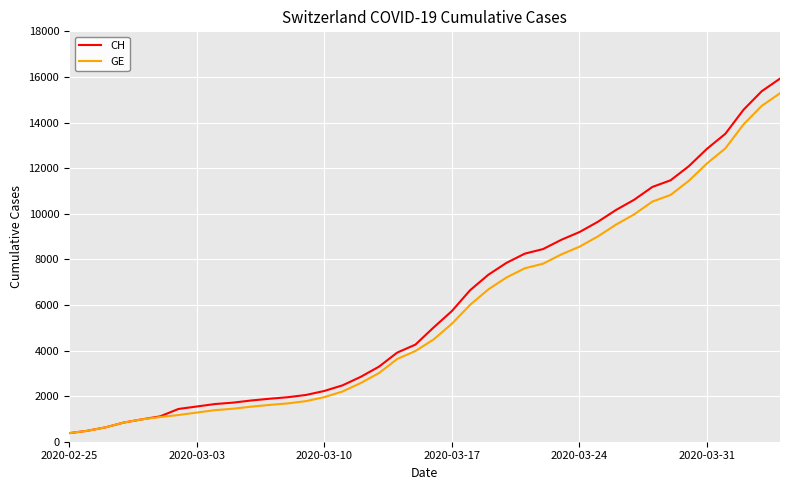

What is the highest value of the GE series?

15284